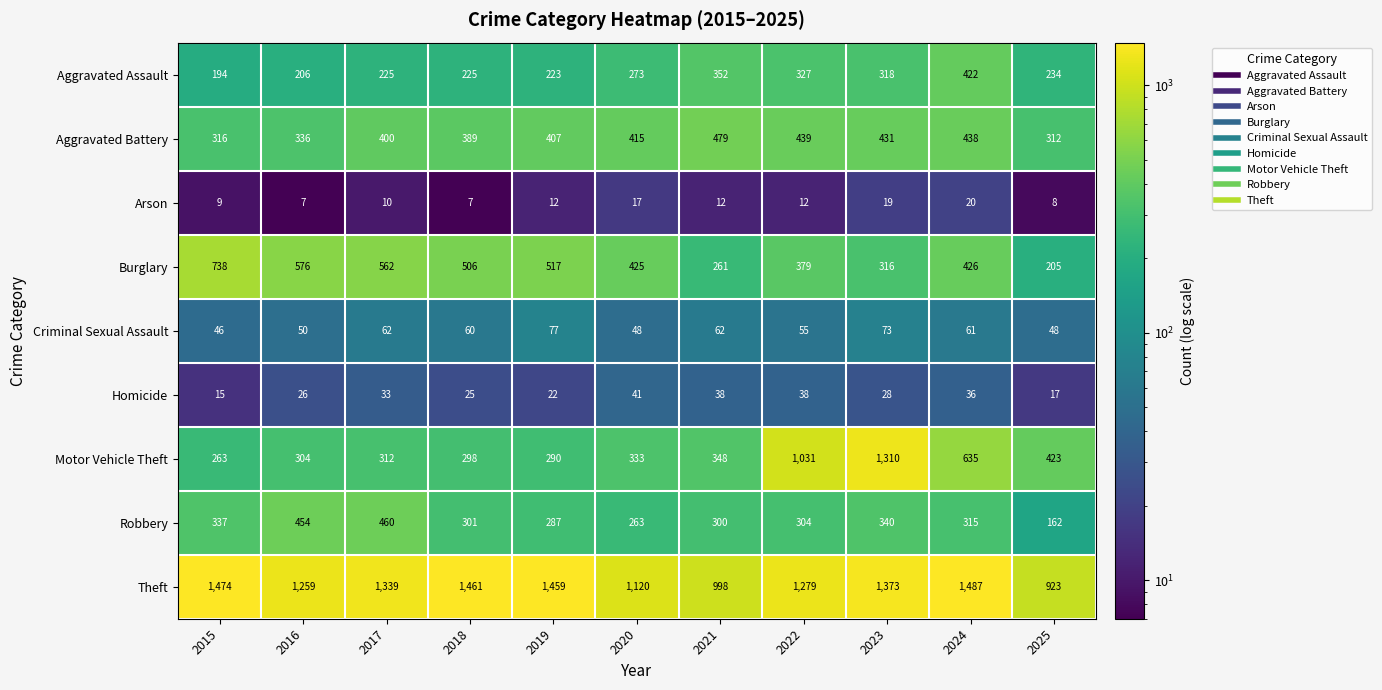

What is the greatest value displayed?

1487